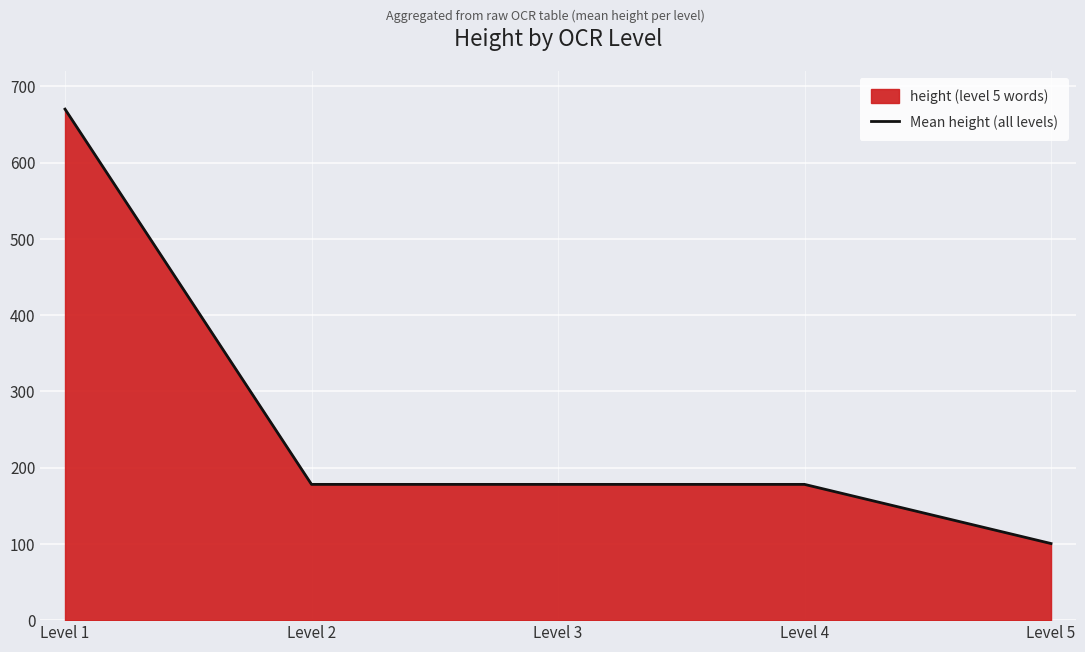

Does the chart display data point markers on the line(s)?

No